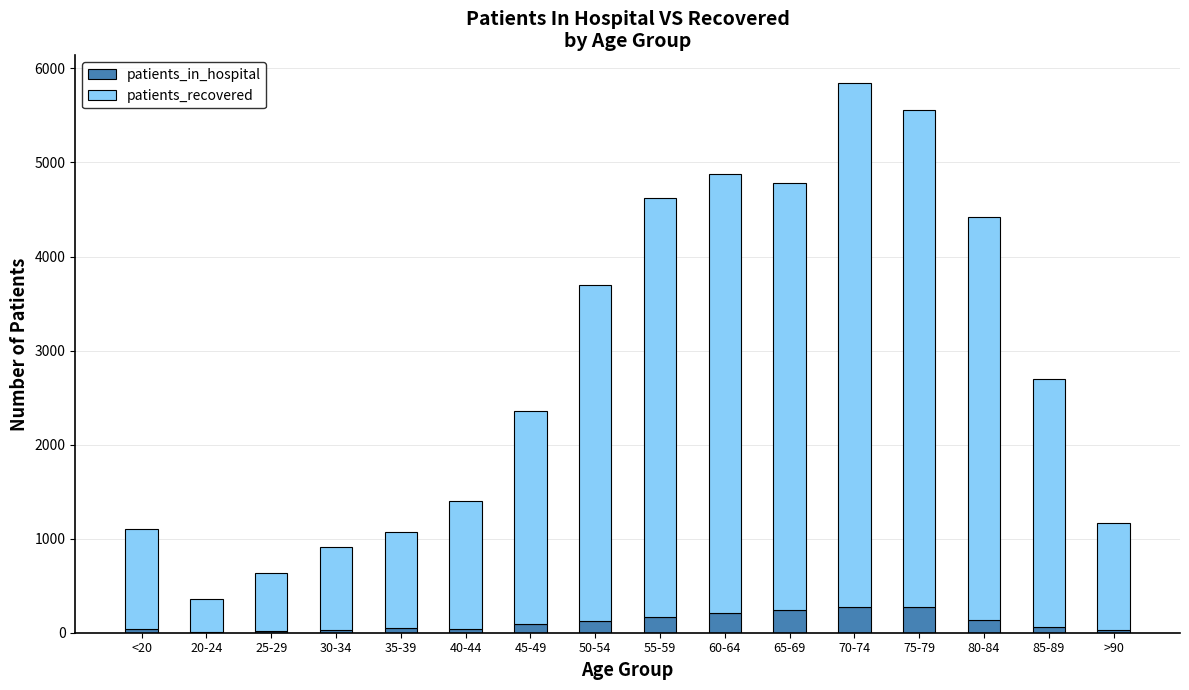

At which category is the sum across all series the highest?

70-74